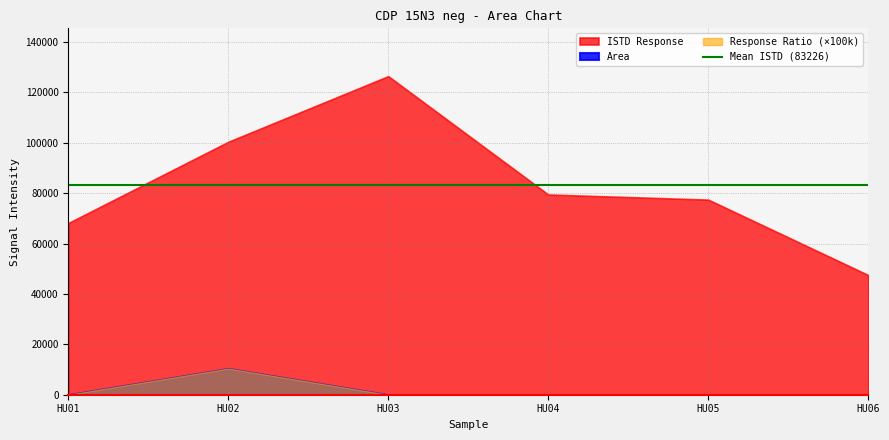

The value of ISTD Response at HU05 is 38708.8. True or false?

False